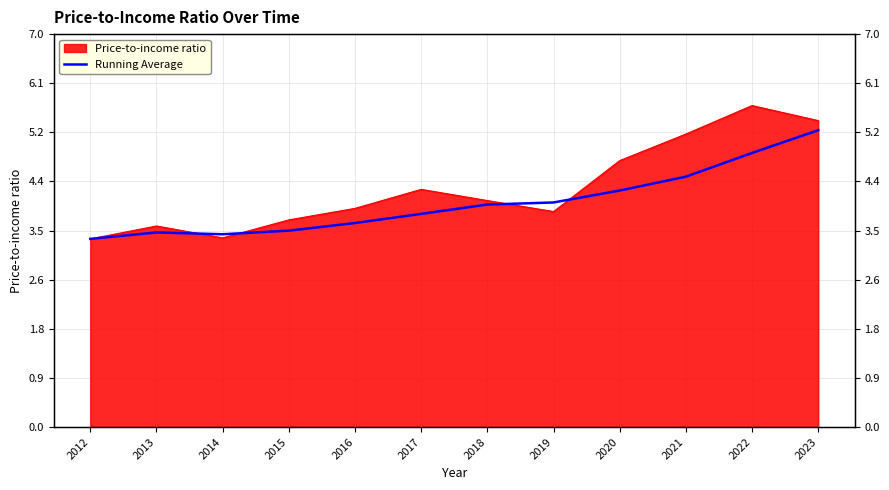

What is the sum of the values at 2015 and 2023?

8.8